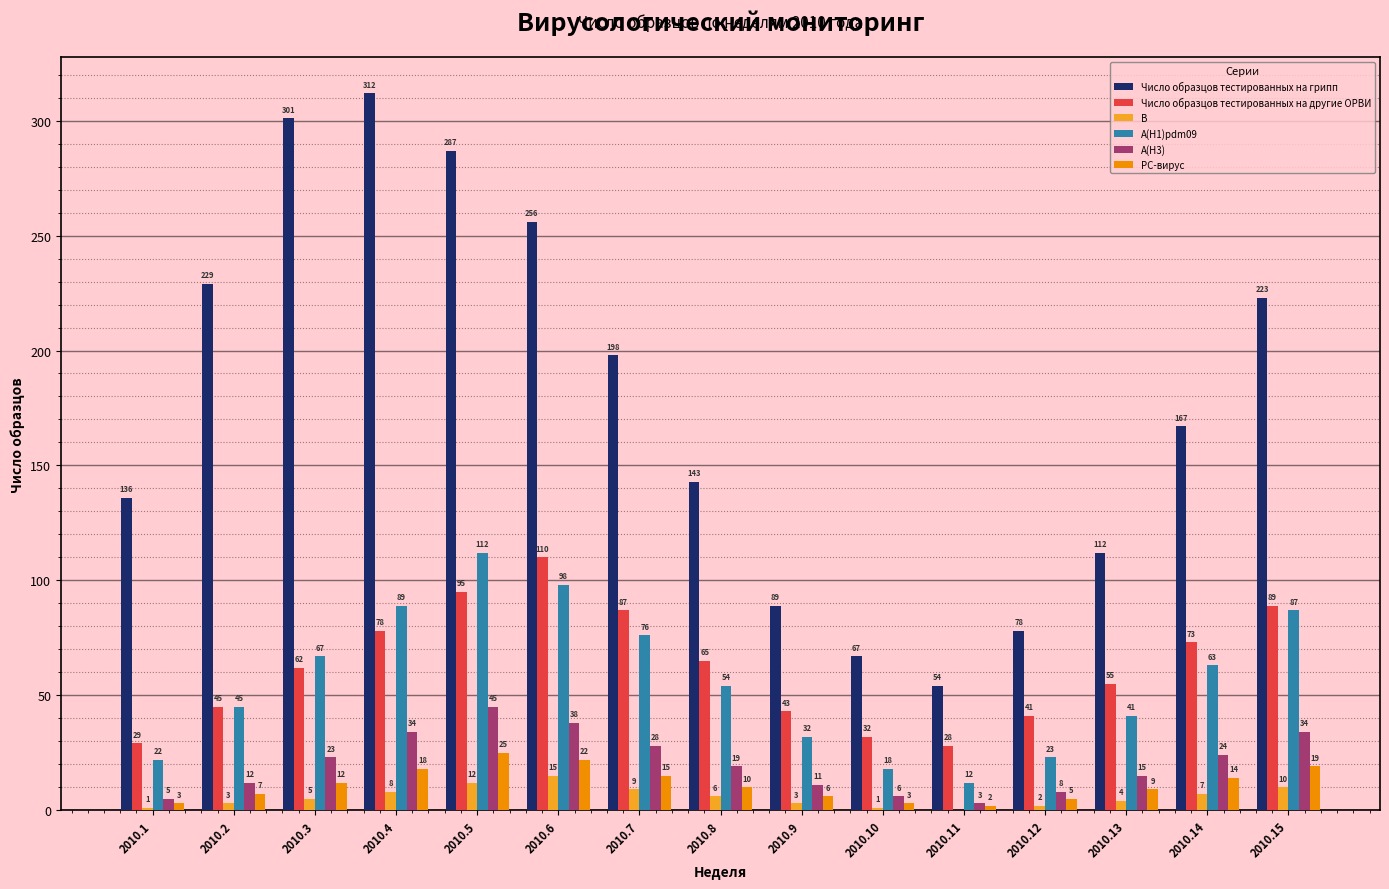

The value of Число образцов тестированных на грипп at 2010.1 is 62. True or false?

False